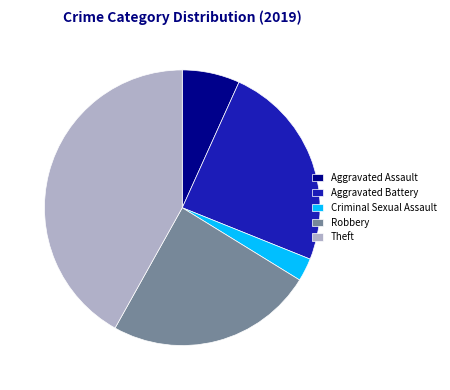

Which category has the biggest portion of the pie?

Theft